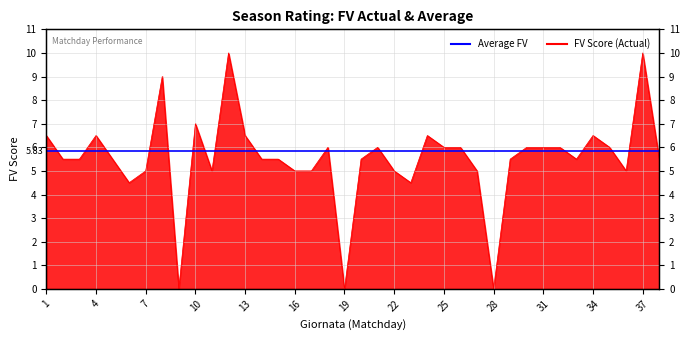

How many positive values are there?

35